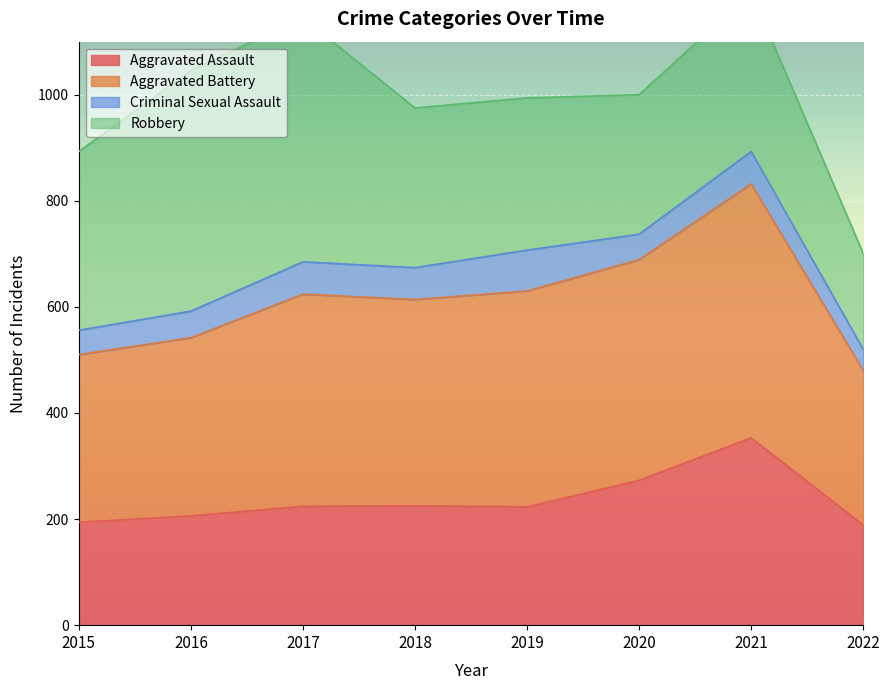

True or false: Aggravated Battery and Aggravated Assault intersect in this chart.

False